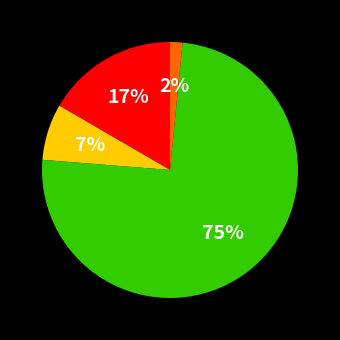

Is there a majority slice in this chart?

Yes